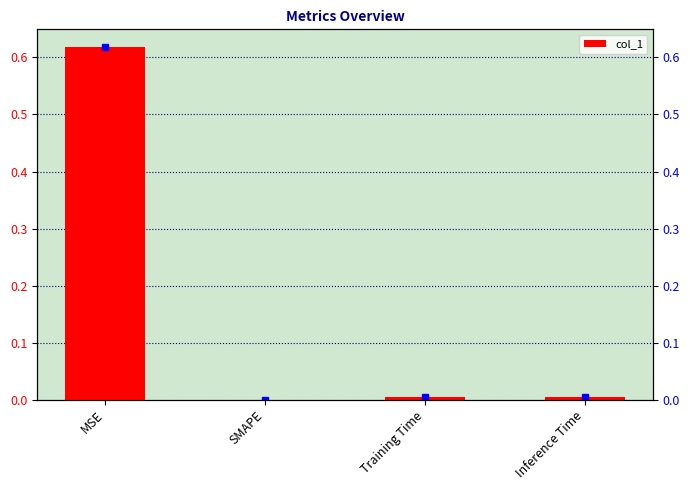

What is the label of the 1st bar from the left?

MSE